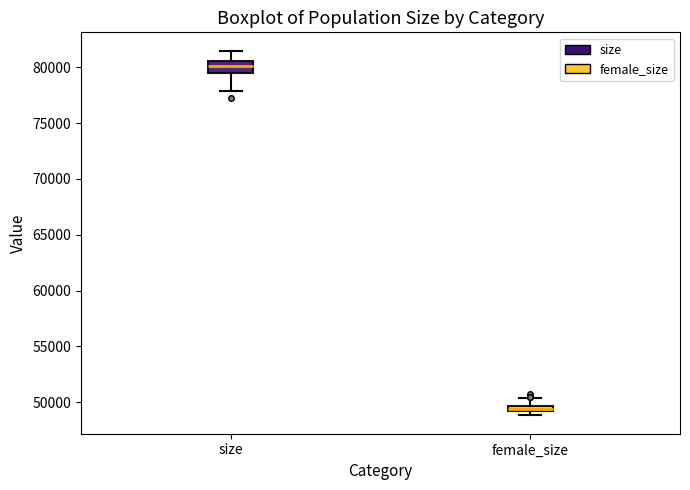

Which box is the tallest, from its lower edge to its upper edge?

size